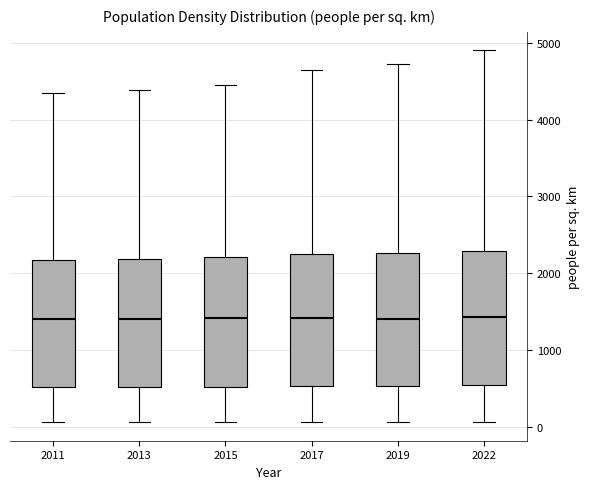

Reading left to right, transcribe this box plot: for each box, give where its median line is, the range the box spans, and where its two whiskers end, as read against the y-axis. The values are not printed on the chart, so give them approximately, as read against the axis.

2011: median 1400, box 500 to 2200, whiskers 100 to 4300
2013: median 1400, box 500 to 2200, whiskers 100 to 4400
2015: median 1400, box 500 to 2200, whiskers 100 to 4500
2017: median 1400, box 500 to 2200, whiskers 100 to 4600
2019: median 1400, box 500 to 2300, whiskers 100 to 4700
2022: median 1400, box 500 to 2300, whiskers 100 to 4900